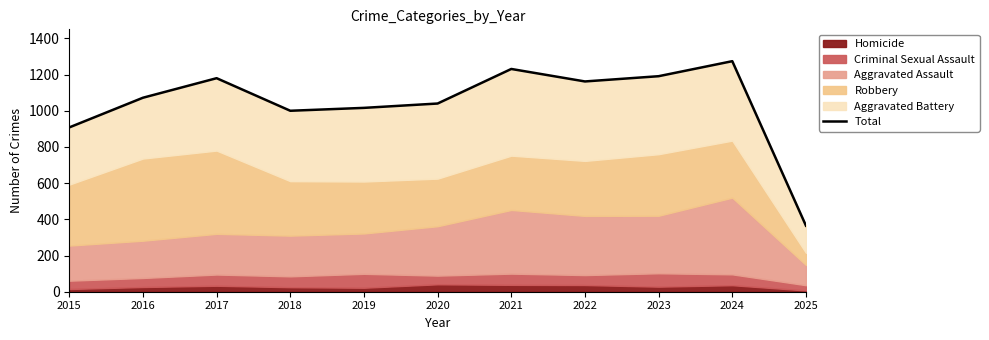

Which label corresponds to the largest value in the chart?

2024